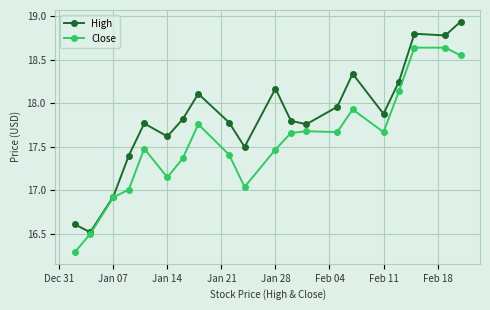

Rank the series by their maximum value, from lowest to highest.

Close, High